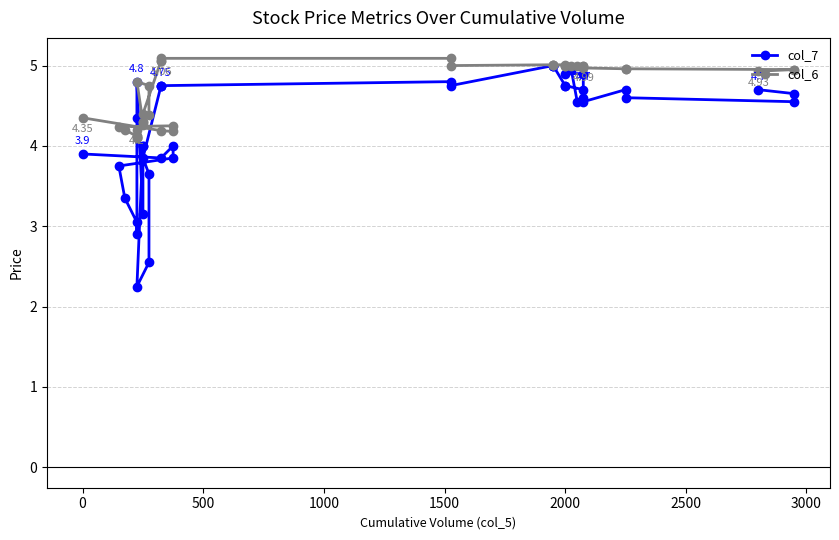

The value of col_6 at 0 is 1.1. True or false?

False